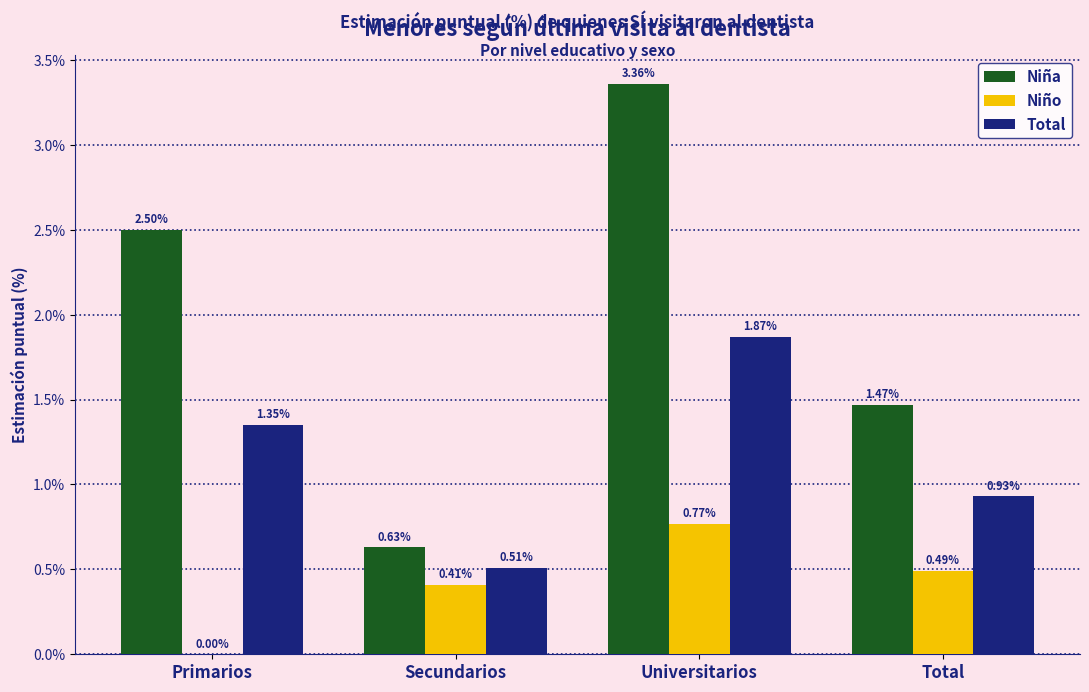

Between Secundarios and Total, which series saw the biggest shift?

Niña